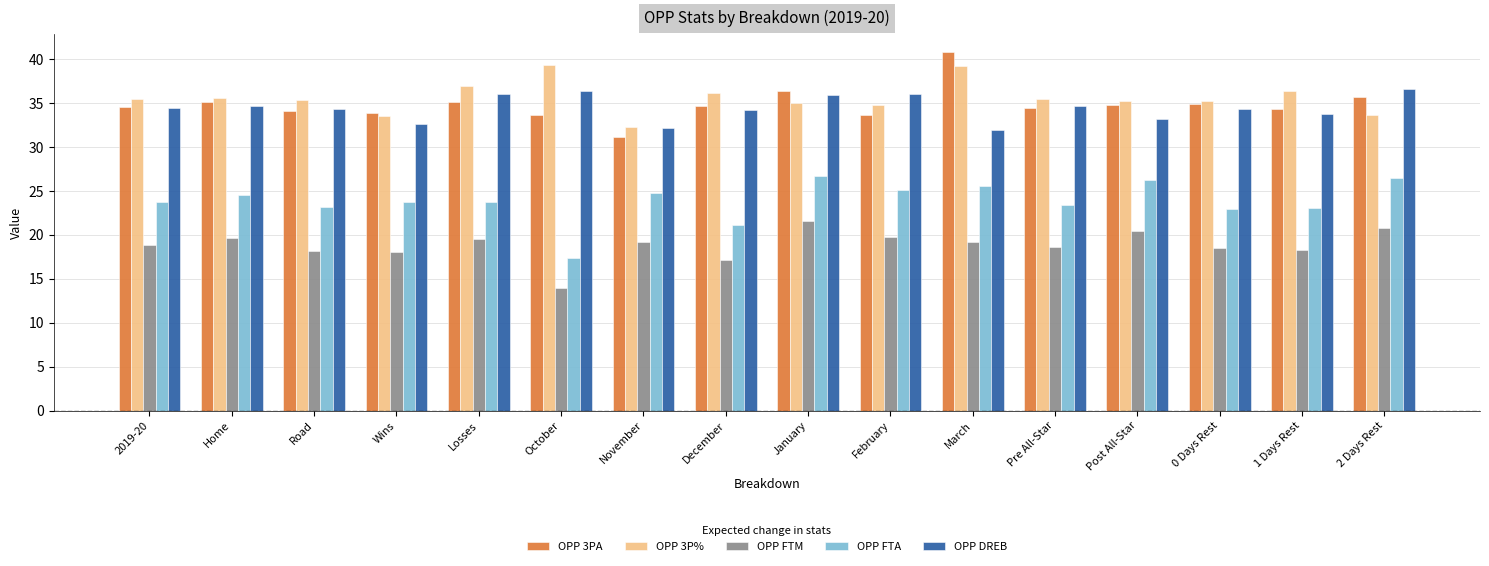

Is it true that OPP 3P% equals 47.7 at Post All-Star?

False